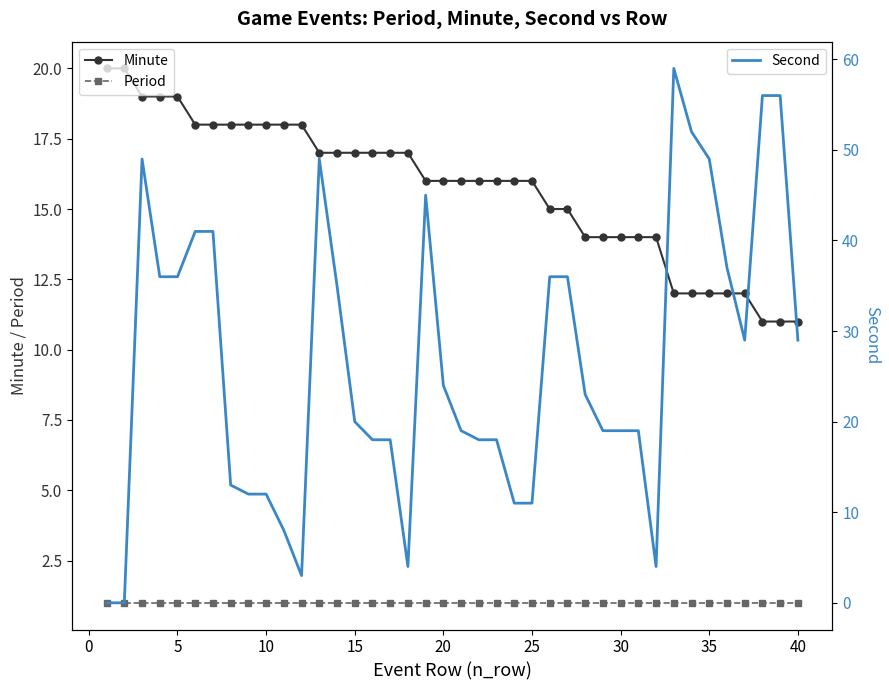

Reading left to right, what are all the values shown in this chart?

Minute: 20	20	19	19	19	18	18	18	18	18	18	18	17	17	17	17	17	17	16	16	16	16	16	16	16	15	15	14	14	14	14	14	12	12	12	12	12	11	11	11
Period: 1	1	1	1	1	1	1	1	1	1	1	1	1	1	1	1	1	1	1	1	1	1	1	1	1	1	1	1	1	1	1	1	1	1	1	1	1	1	1	1
Second: 0	0	49	36	36	41	41	13	12	12	8	3	49	35	20	18	18	4	45	24	19	18	18	11	11	36	36	23	19	19	19	4	59	52	49	37	29	56	56	29